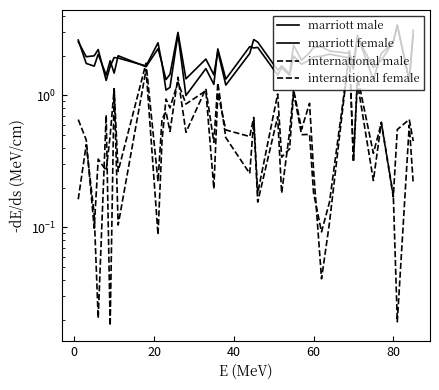

What is the difference between the maximum and second lowest values in the marriott male series?

2.1